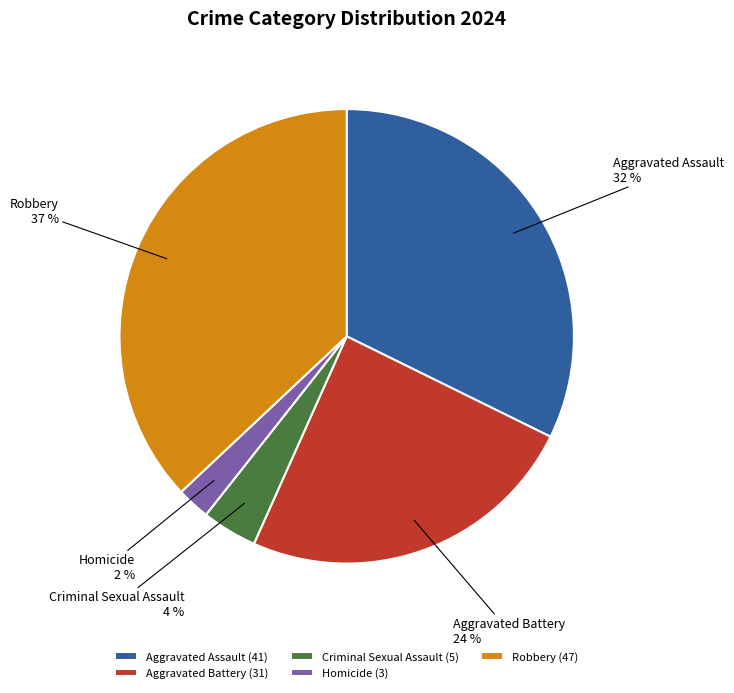

Approximately how many times larger is the value at Aggravated Battery (31) compared to Aggravated Assault (41)?

0.8